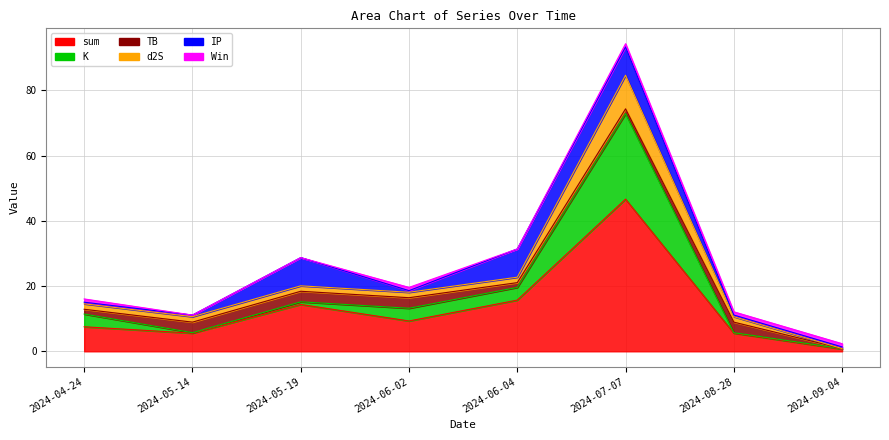

How many interior local valleys does the d2S series have?

2